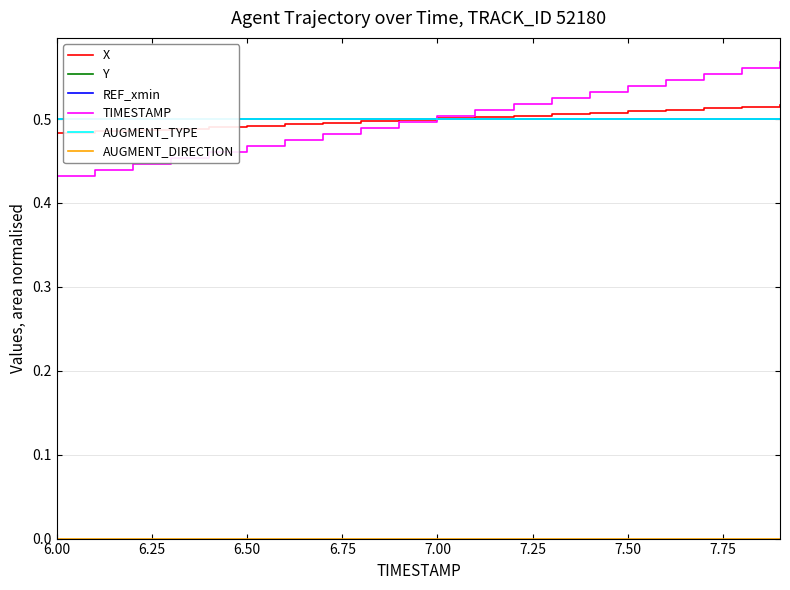

Is it true that AUGMENT_TYPE equals 0.1 at 7.75?

False